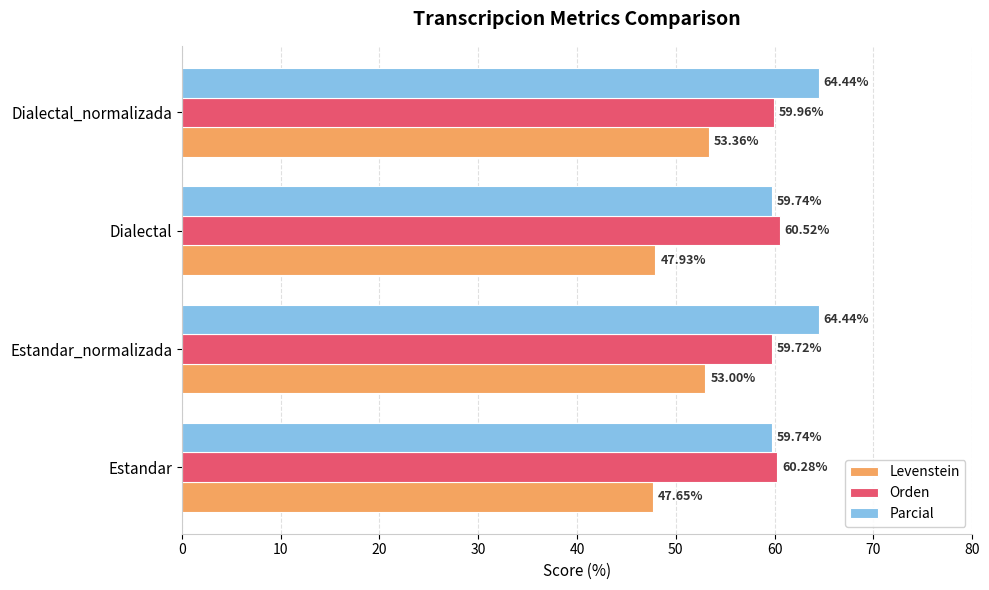

What are all the series names shown in the legend?

Levenstein, Orden, Parcial